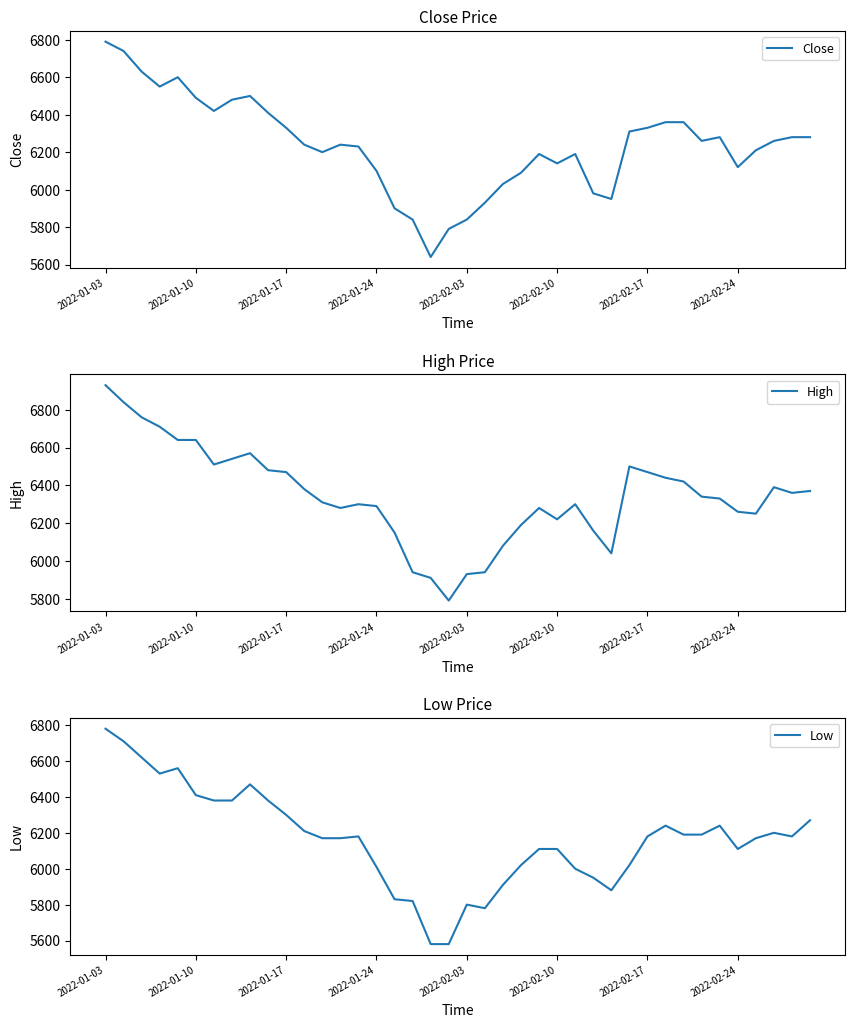

What is the highest value of the Close series?

6790